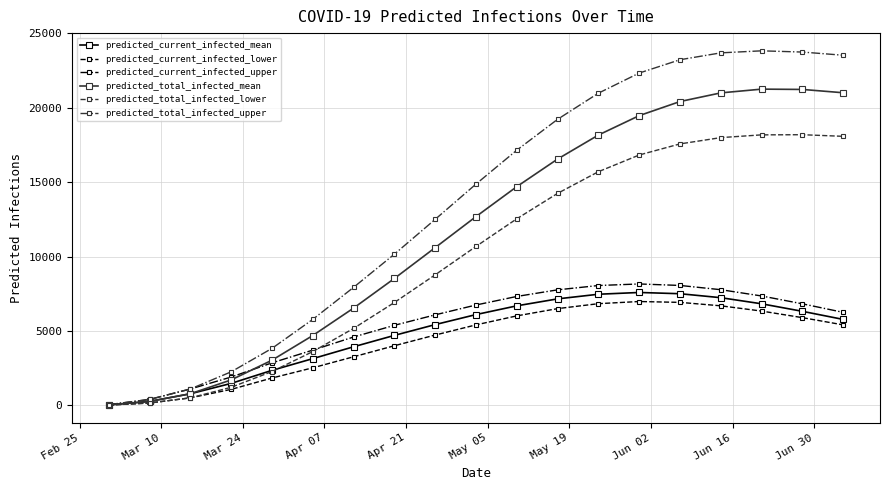

What are all the series names shown in the legend?

predicted_current_infected_mean, predicted_current_infected_lower, predicted_current_infected_upper, predicted_total_infected_mean, predicted_total_infected_lower, predicted_total_infected_upper